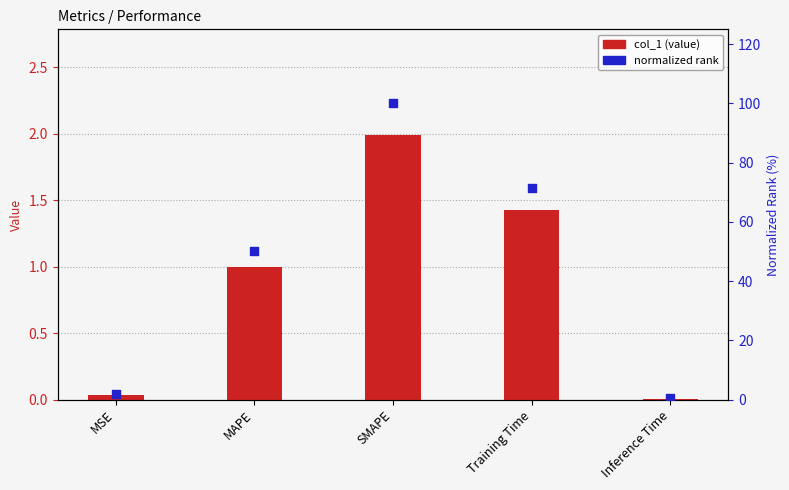

At how many categories does at least one series exceed 28?

3